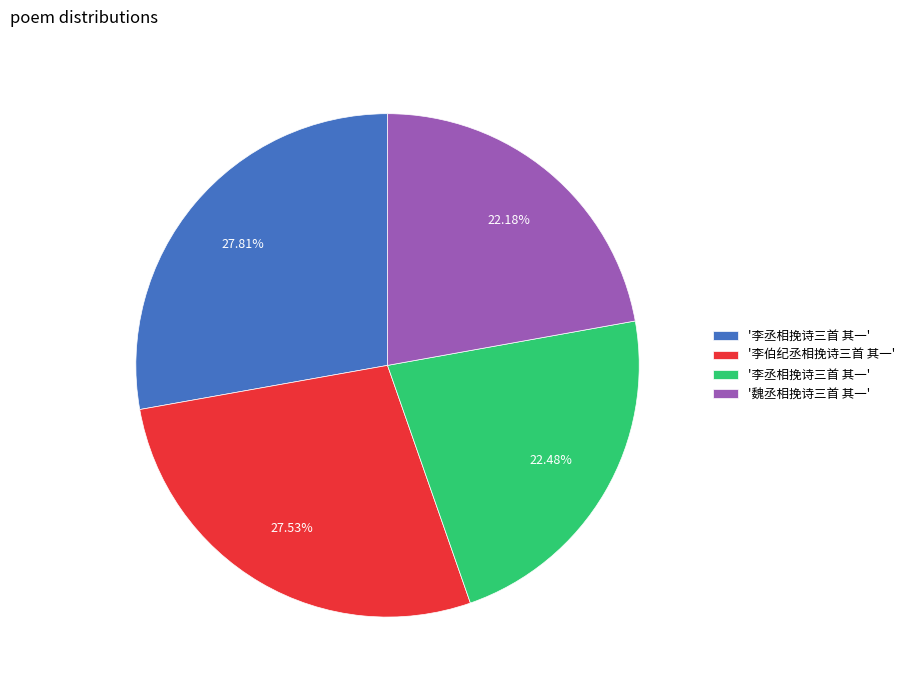

Does any single category account for the majority?

No